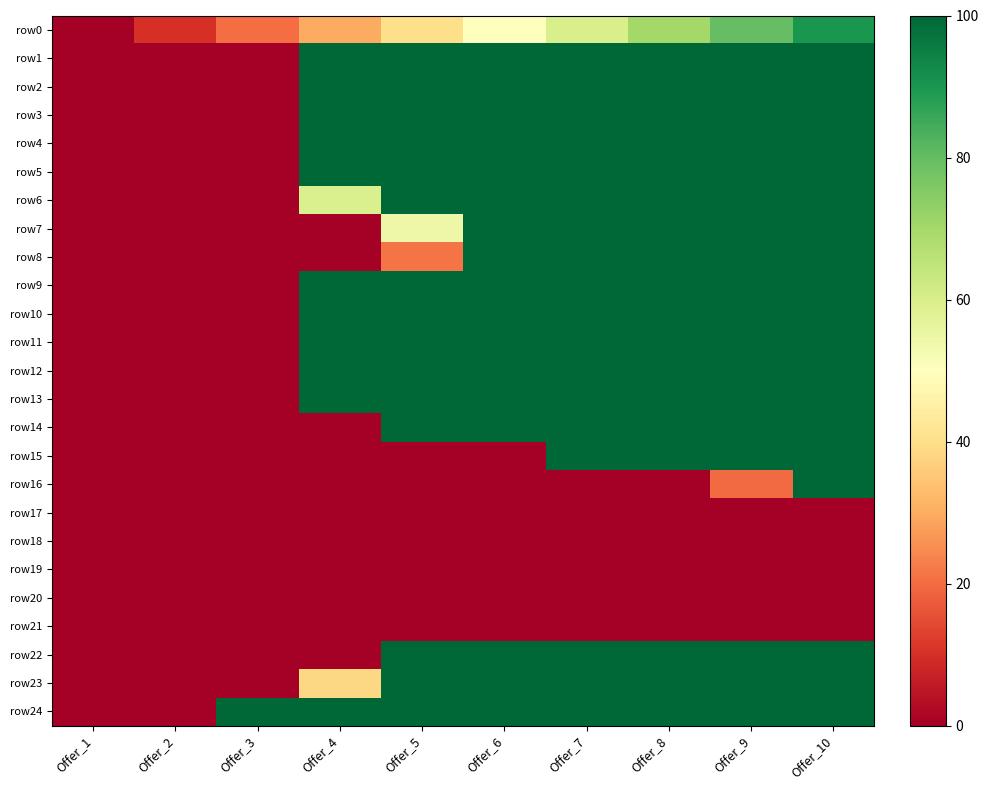

At which category is the sum across all series the highest?

Offer_10